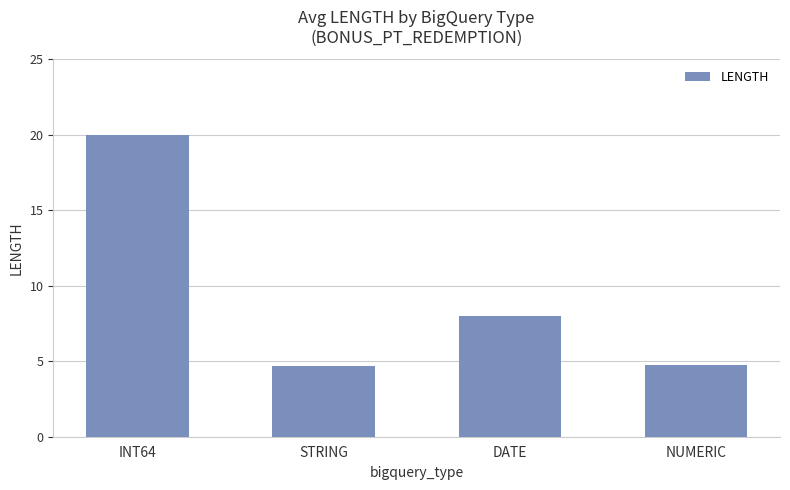

Count the number of categories in the chart.

4